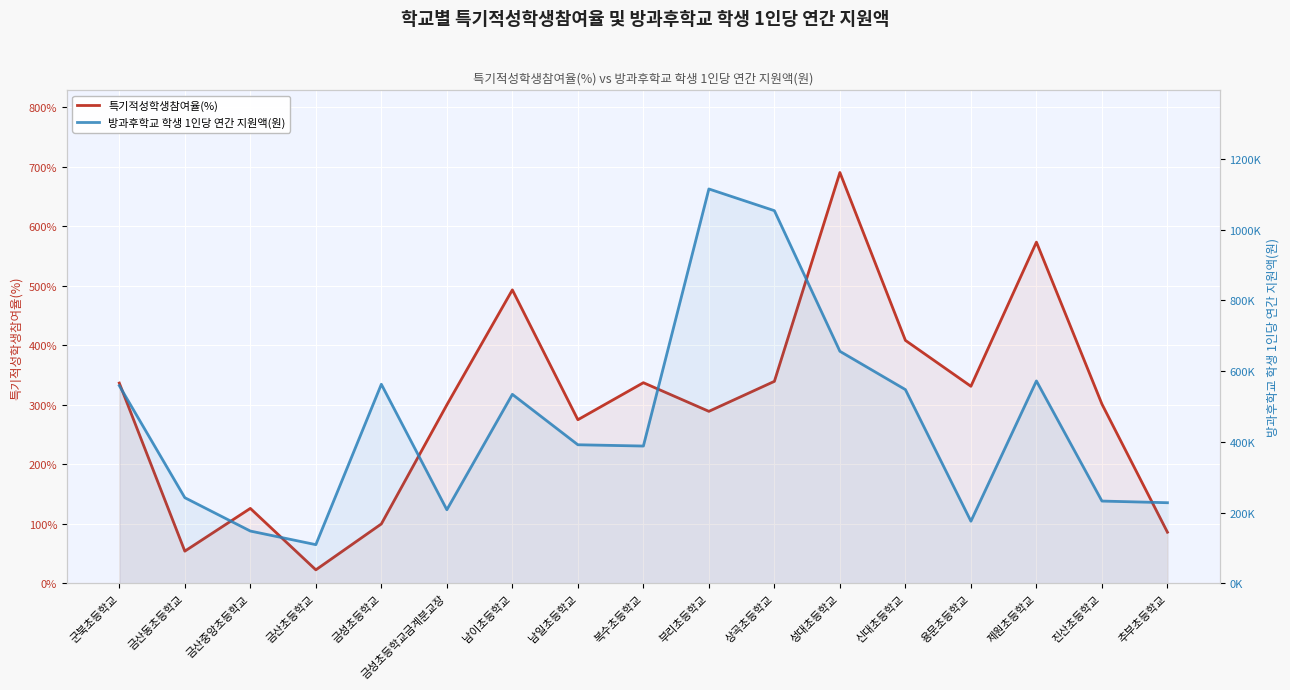

True or false: 특기적성학생참여율(%) and 방과후학교 학생 1인당 연간 지원액(원) cross at least once.

False